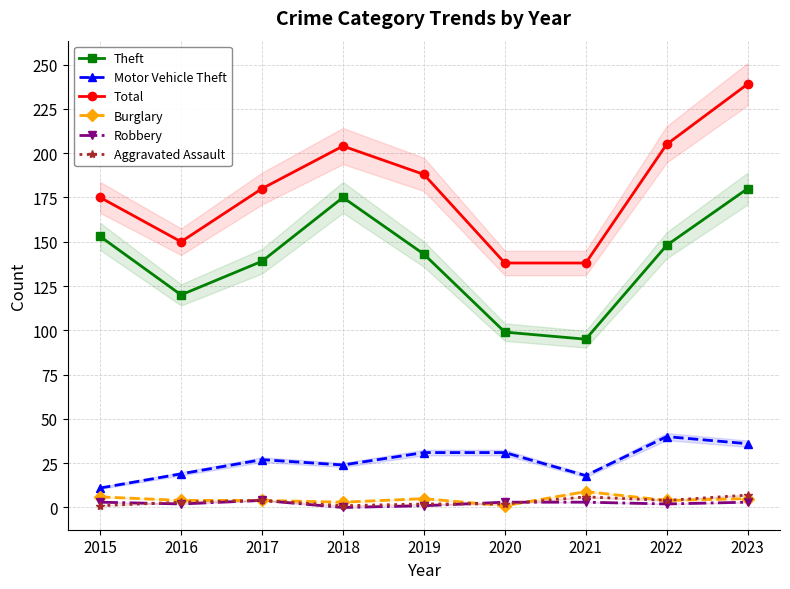

At which category is the sum across all series the highest?

2023